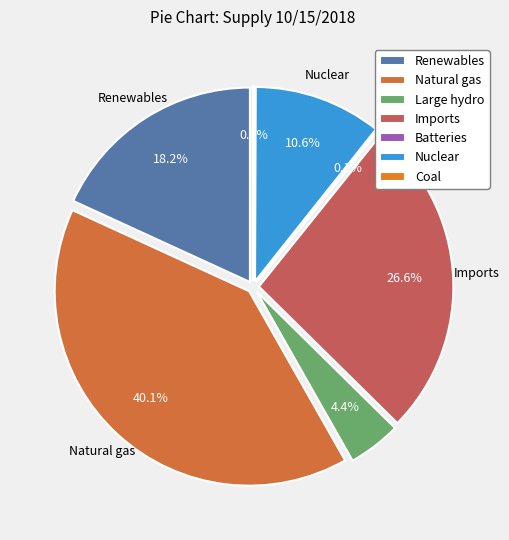

To the nearest percent, what portion does Renewables represent?

18%